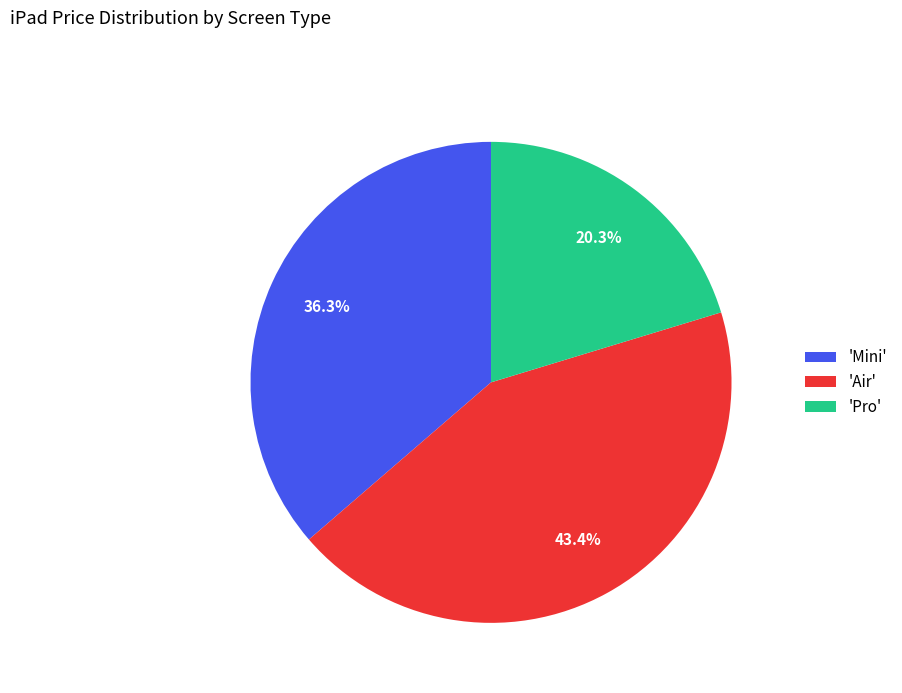

What is the ratio of the value at 'Mini' to the value at 'Pro'?

1.8